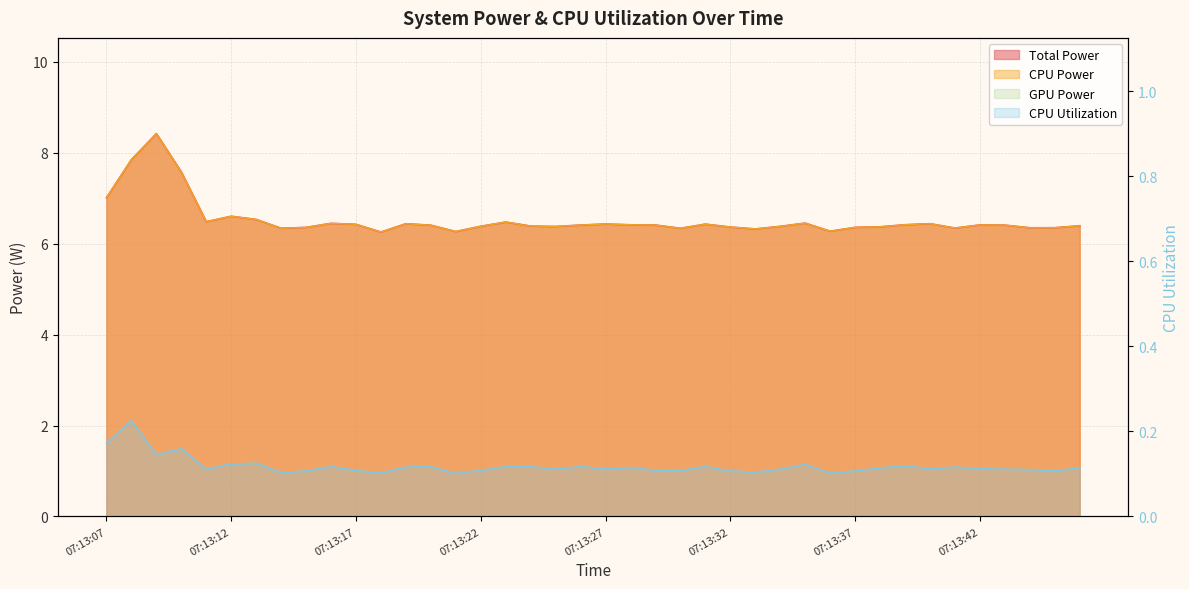

What is the difference between the second highest and minimum values in the CPU Utilization series?

0.1